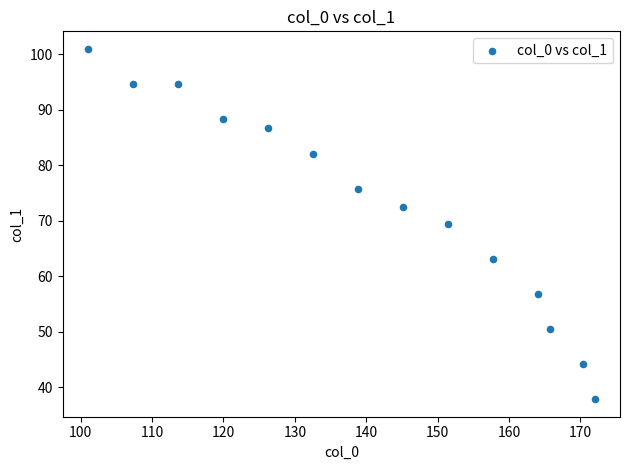

What is the range of Y values (max minus min)?

63.1